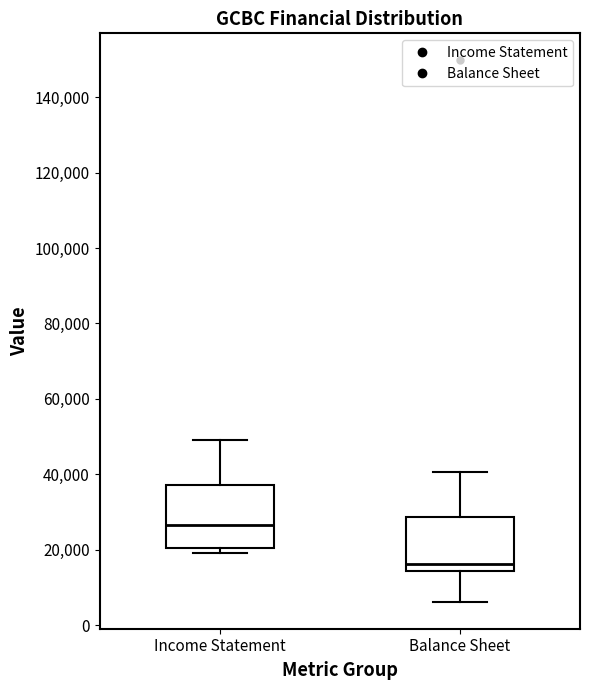

Reading left to right, read every box against the y-axis: the position of its median line, the range the box covers, and the ends of its whiskers. The values are not printed on the chart, so give them approximately, as read against the axis.

Income Statement: median 26000, box 20000 to 38000, whiskers 20000 (just below the box's lower edge) to 50000
Balance Sheet: median 16000, box 14000 to 28000, whiskers 6000 to 40000